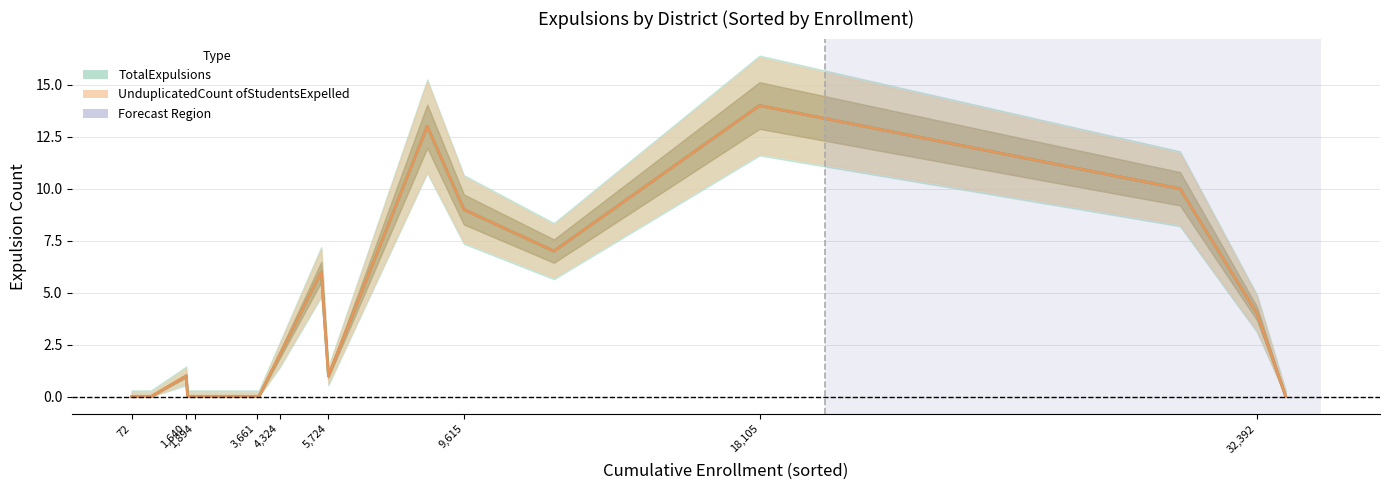

Reading left to right, list all the values displayed in this chart.

TotalExpulsions: 0	0	1	0	0	0	0	0	2	6	1	13	9	7	14	10	4	0
UnduplicatedCount ofStudentsExpelled: 0	0	1	0	0	0	0	0	2	6	1	13	9	7	14	10	4	0